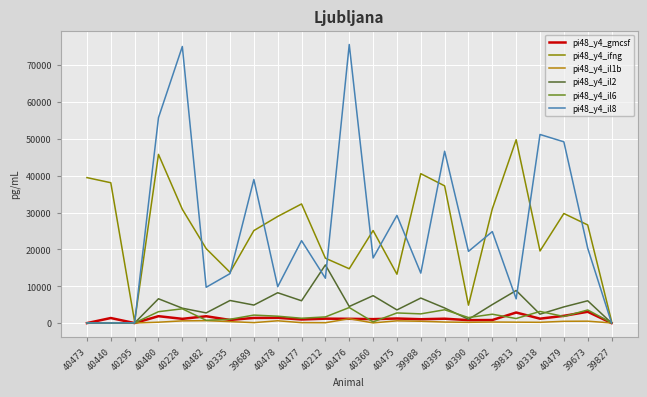

True or false: pi48_y4_il6 has more than 0 interior local peaks.

True